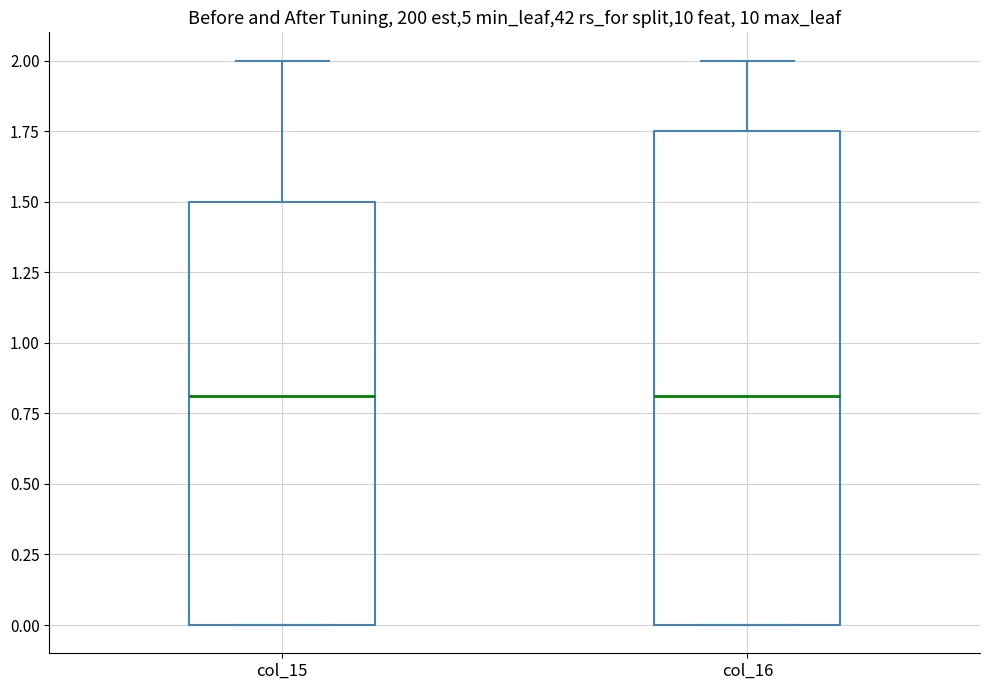

Where is the upper edge of the box for col_16 on the y-axis? The values are not printed on the chart, so give them approximately, as read against the axis.

1.75